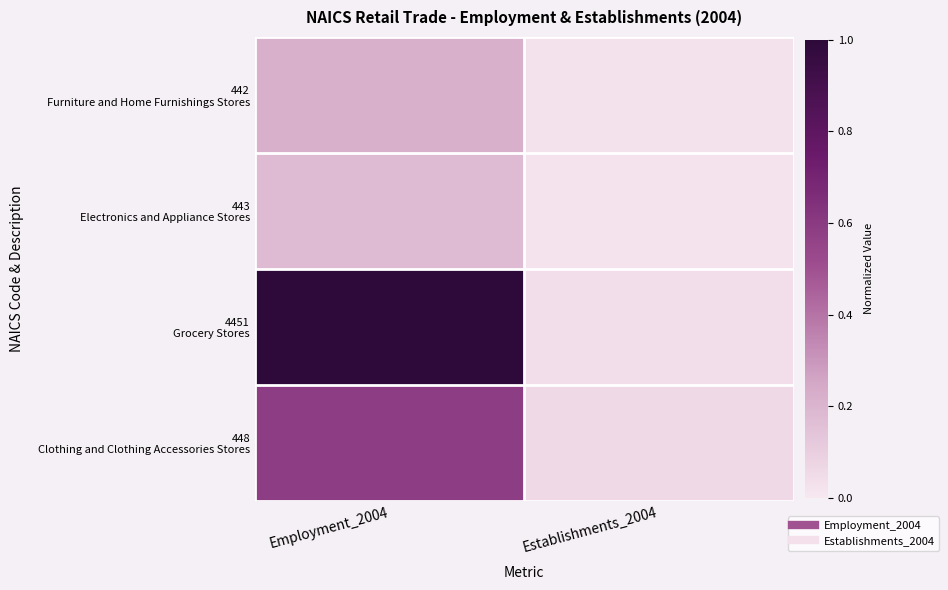

Between Establishments_2004 and Employment_2004, which is larger?

Employment_2004